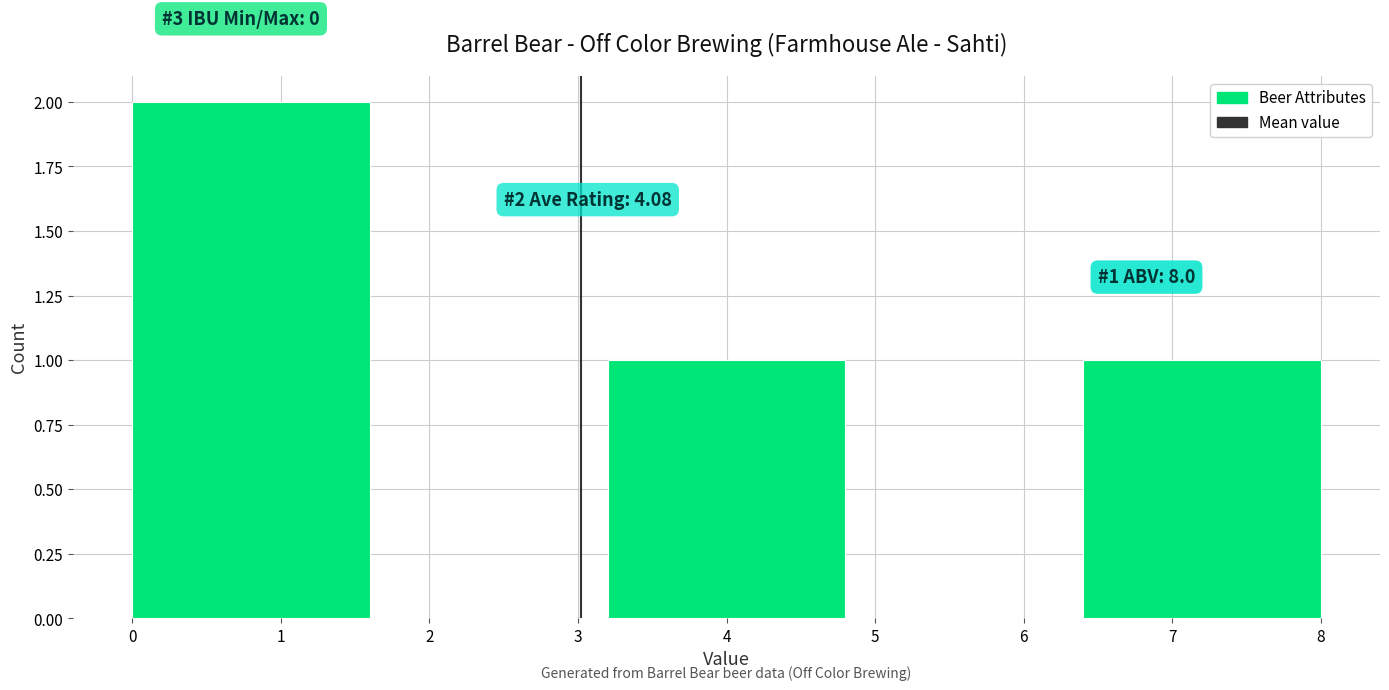

Over which range of the x-axis is the bar tallest?

0.0 to 1.6